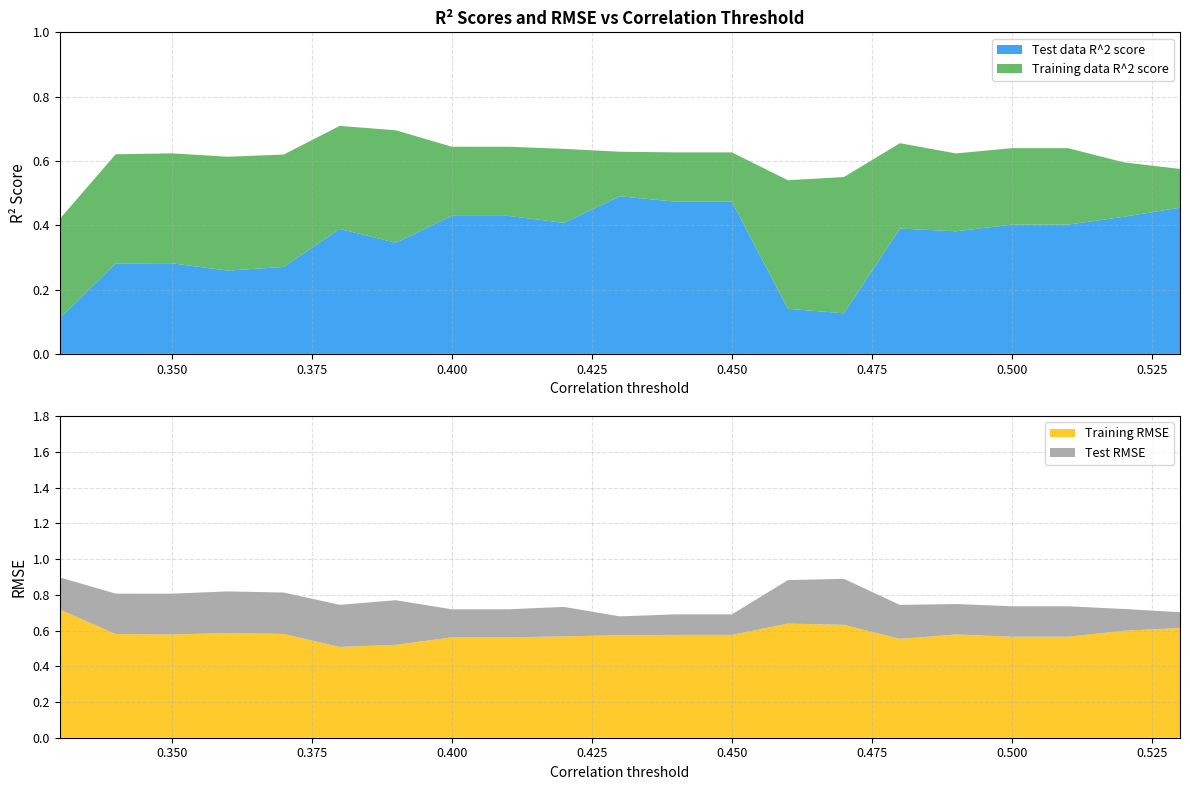

Reading left to right, extract all data points from this chart.

Training data R^2 score: 0.33=0.4	0.34=0.6	0.35=0.6	0.36=0.6	0.37=0.6	0.38=0.7	0.39=0.7	0.4=0.6	0.41=0.6	0.42=0.6	0.43=0.6	0.44=0.6	0.45=0.6	0.46=0.5	0.47=0.5	0.48=0.7	0.49=0.6	0.5=0.6	0.51=0.6	0.52=0.6	0.53=0.6
Test data R^2 score: 0.33=0.1	0.34=0.3	0.35=0.3	0.36=0.3	0.37=0.3	0.38=0.4	0.39=0.3	0.4=0.4	0.41=0.4	0.42=0.4	0.43=0.5	0.44=0.5	0.45=0.5	0.46=0.1	0.47=0.1	0.48=0.4	0.49=0.4	0.5=0.4	0.51=0.4	0.52=0.4	0.53=0.5
Training RMSE: 0.33=0.7	0.34=0.6	0.35=0.6	0.36=0.6	0.37=0.6	0.38=0.5	0.39=0.5	0.4=0.6	0.41=0.6	0.42=0.6	0.43=0.6	0.44=0.6	0.45=0.6	0.46=0.6	0.47=0.6	0.48=0.6	0.49=0.6	0.5=0.6	0.51=0.6	0.52=0.6	0.53=0.6
Test RMSE: 0.33=0.9	0.34=0.8	0.35=0.8	0.36=0.8	0.37=0.8	0.38=0.7	0.39=0.8	0.4=0.7	0.41=0.7	0.42=0.7	0.43=0.7	0.44=0.7	0.45=0.7	0.46=0.9	0.47=0.9	0.48=0.7	0.49=0.7	0.5=0.7	0.51=0.7	0.52=0.7	0.53=0.7